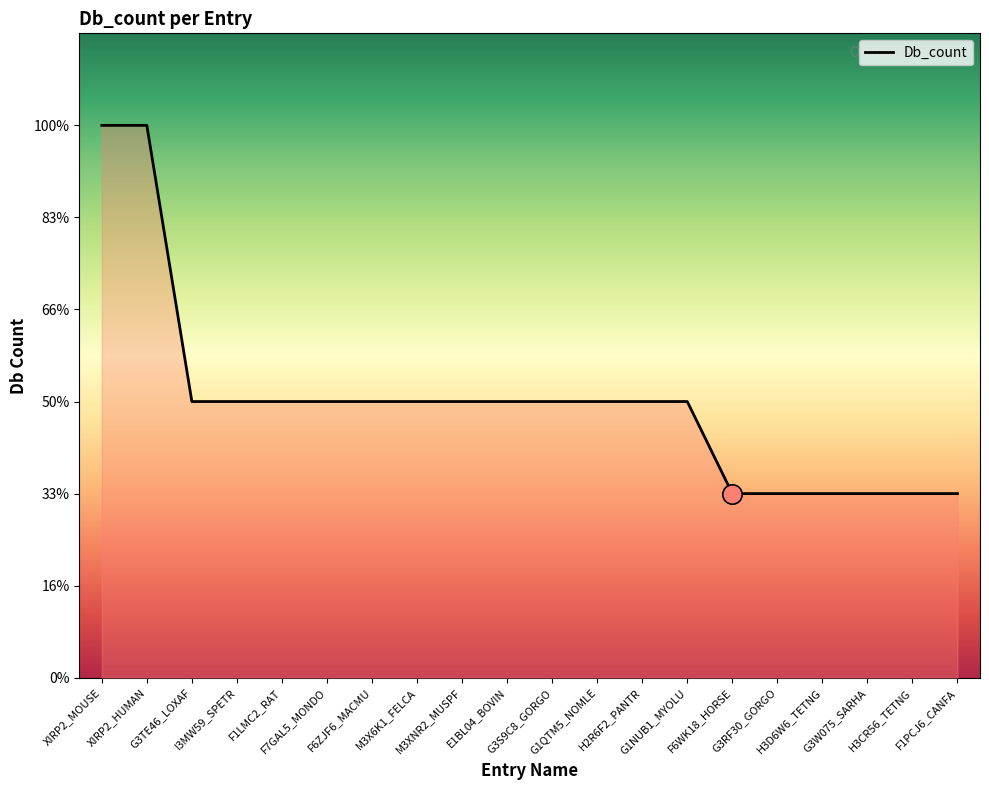

Reading right to left, extract all data points from this chart.

2	2	2	2	2	2	3	3	3	3	3	3	3	3	3	3	3	3	6	6